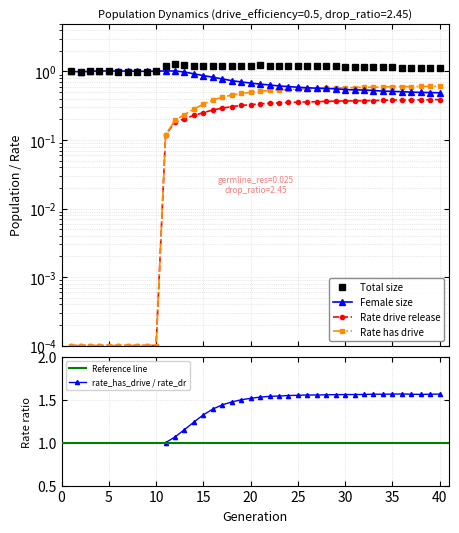

Which label corresponds to the largest value in the chart?

12